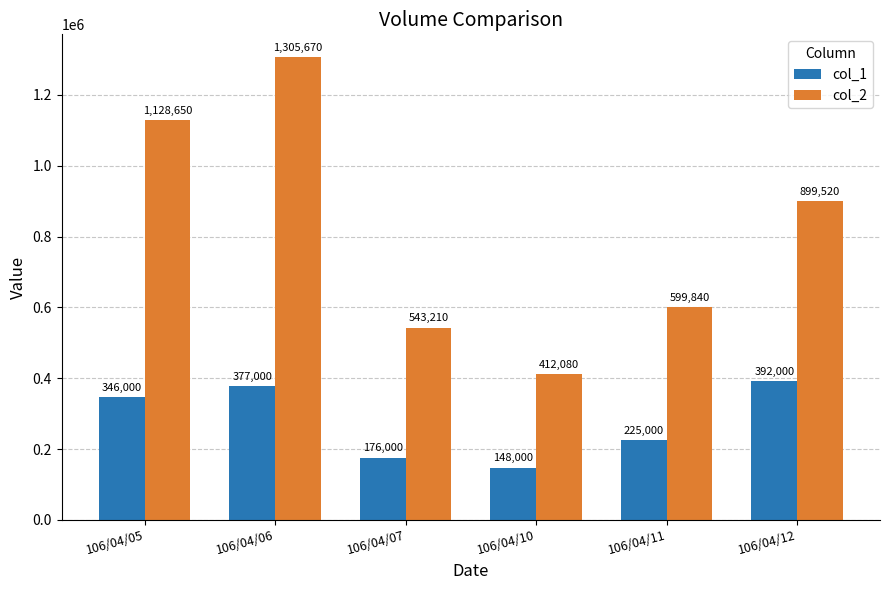

What is the approximate value of col_1 at 106/04/05?

346000